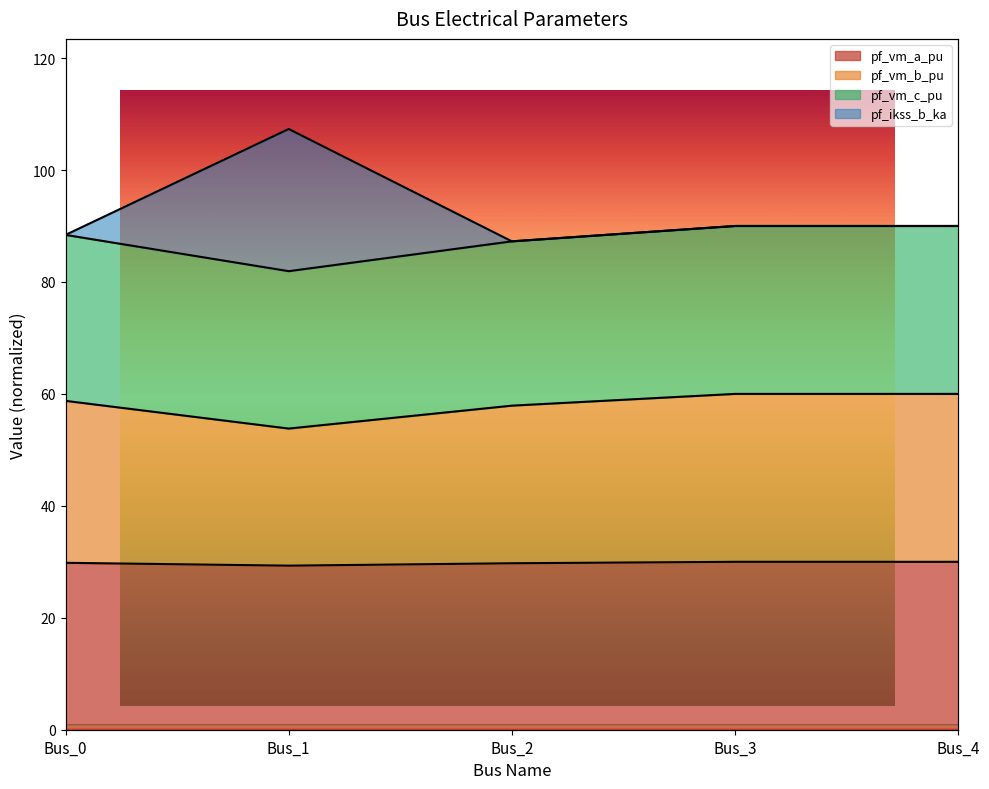

Is the value of pf_vm_a_pu at Bus_3 greater than the value of pf_vm_b_pu at Bus_2?

No